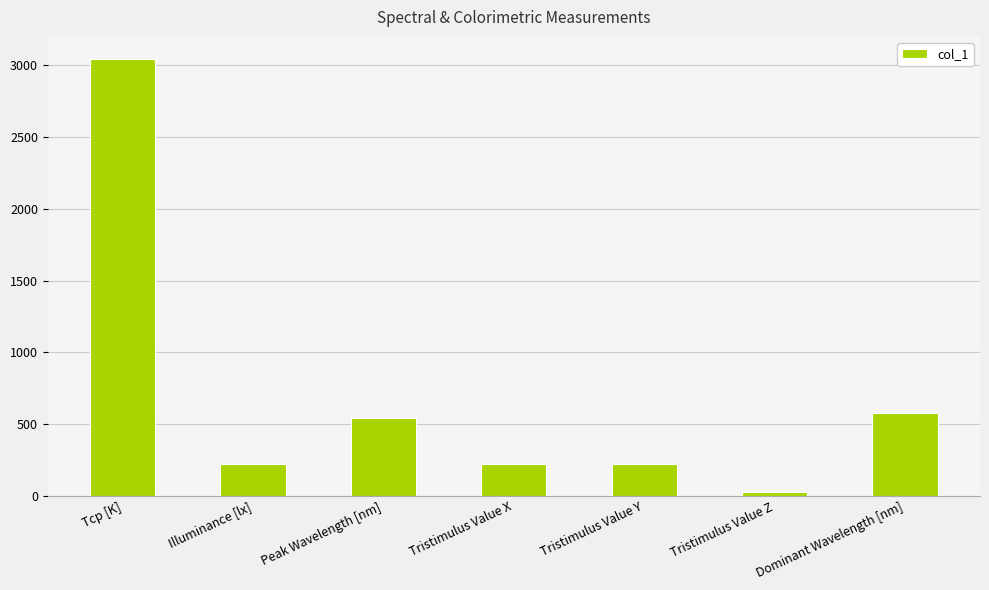

Read the value at Tristimulus Value Z.

28.1